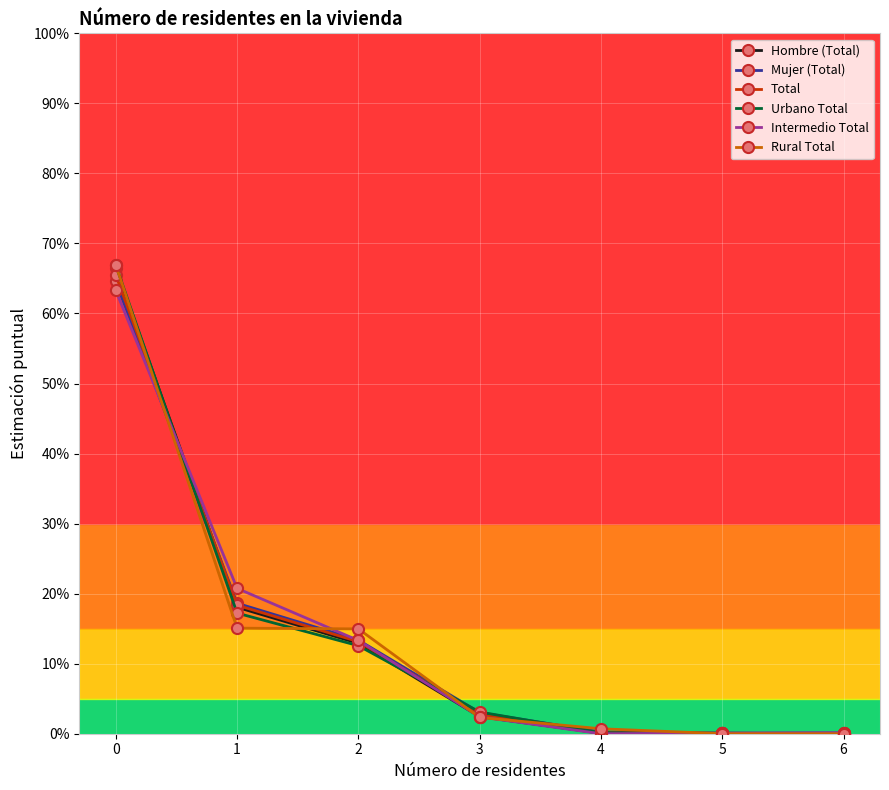

At 1, list the series in order from largest to smallest.

Intermedio Total, Mujer (Total), Total, Hombre (Total), Urbano Total, Rural Total